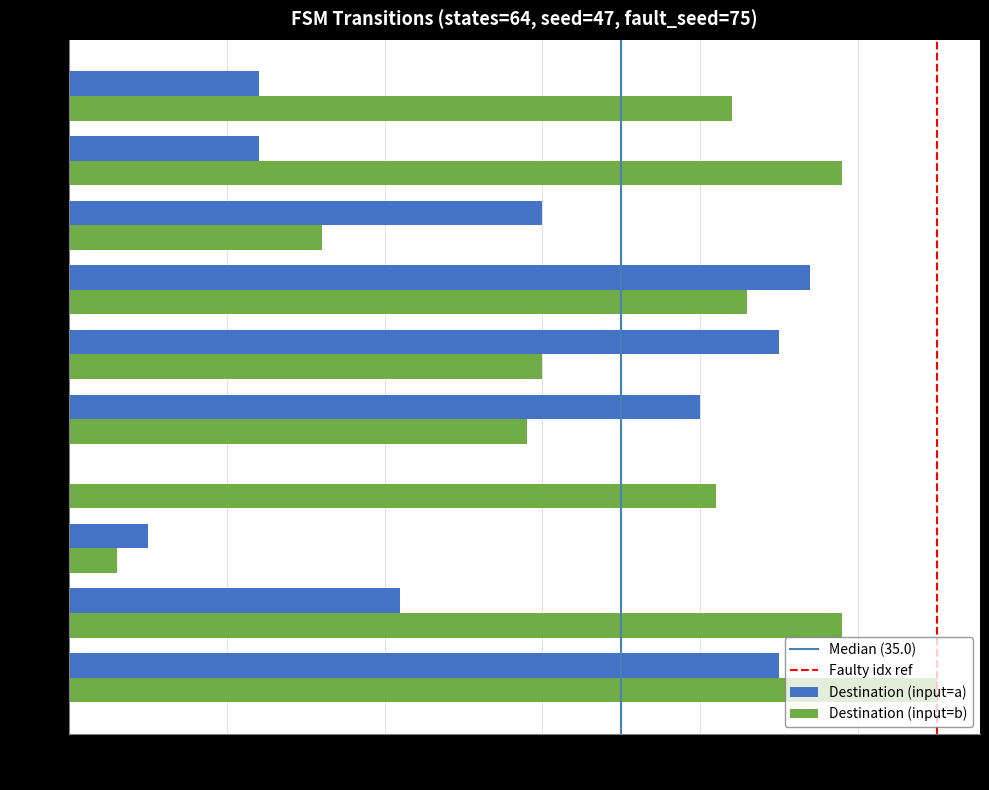

Which label corresponds to the largest value in the chart?

State 0